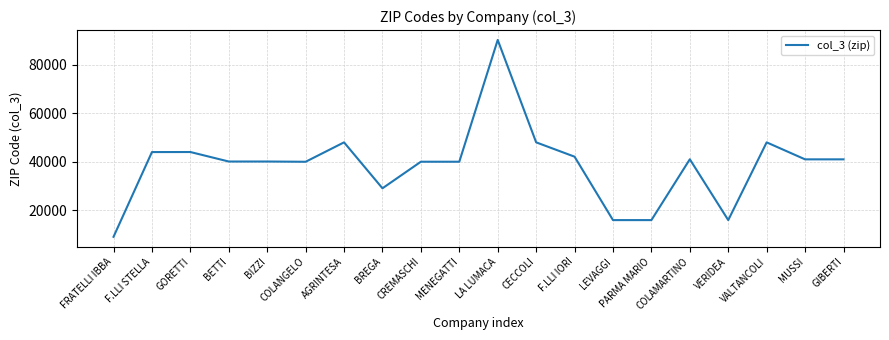

Which category has the lowest value across all series?

FRATELLI IBBA